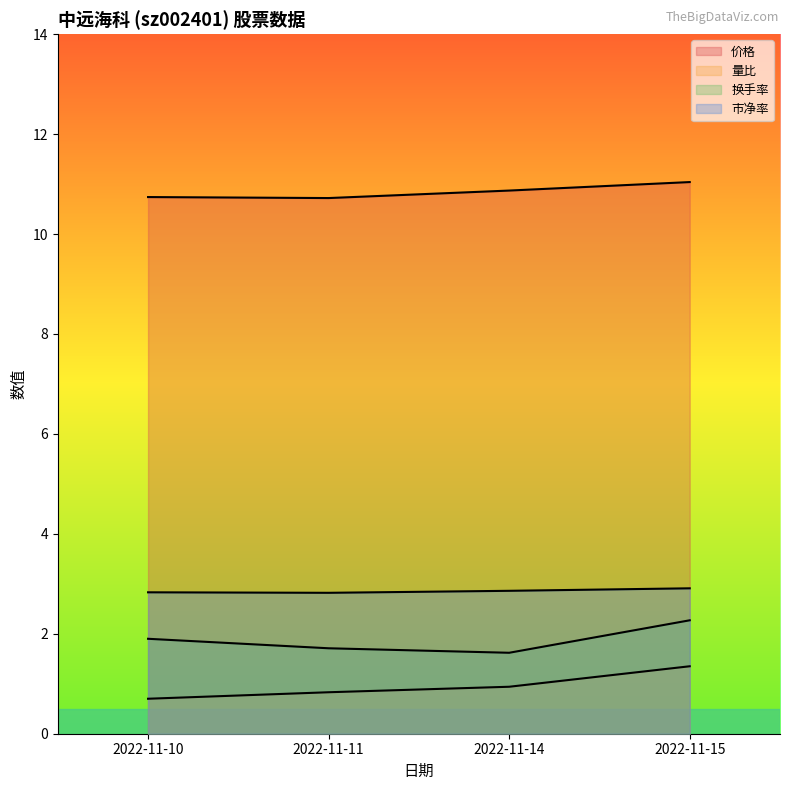

True or false: 市净率 has more than 0 points higher than both neighbors.

False